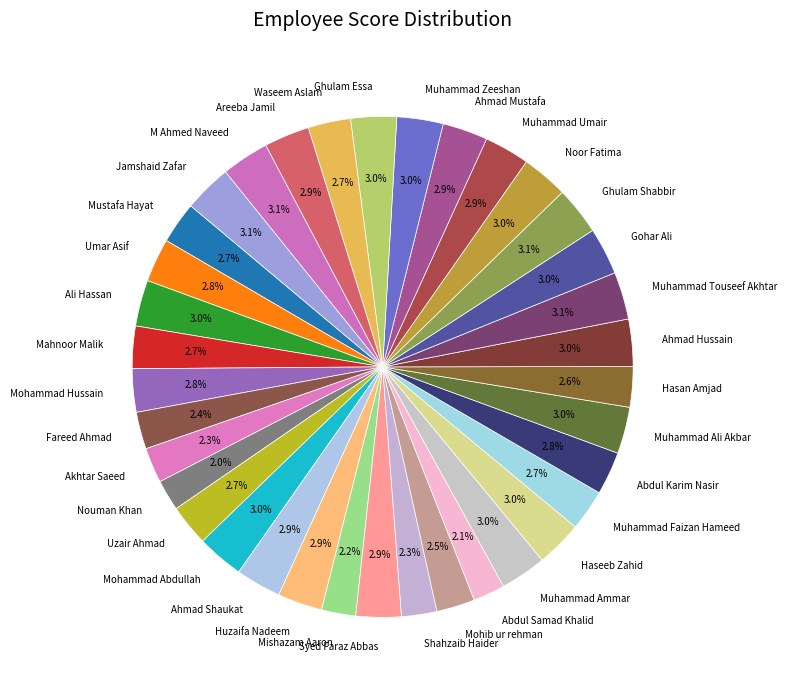

The Mishazam Aaron slice represents 2% of the pie. True or false?

True